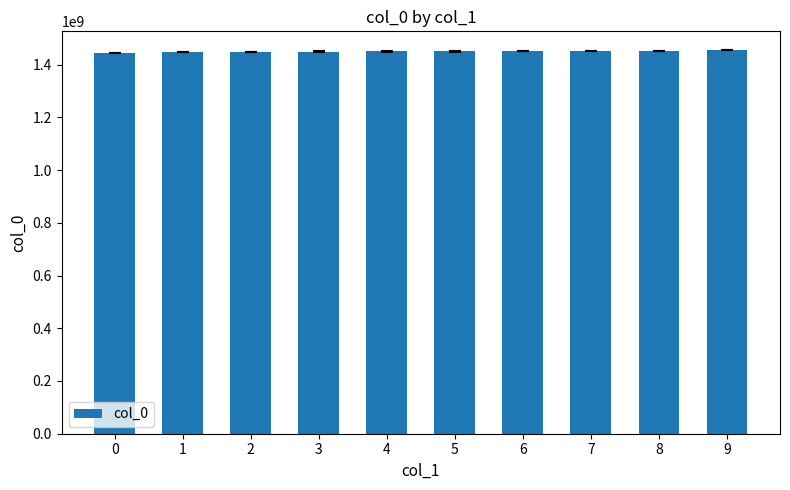

What is the change in value from 6 to 7?

+89998.0